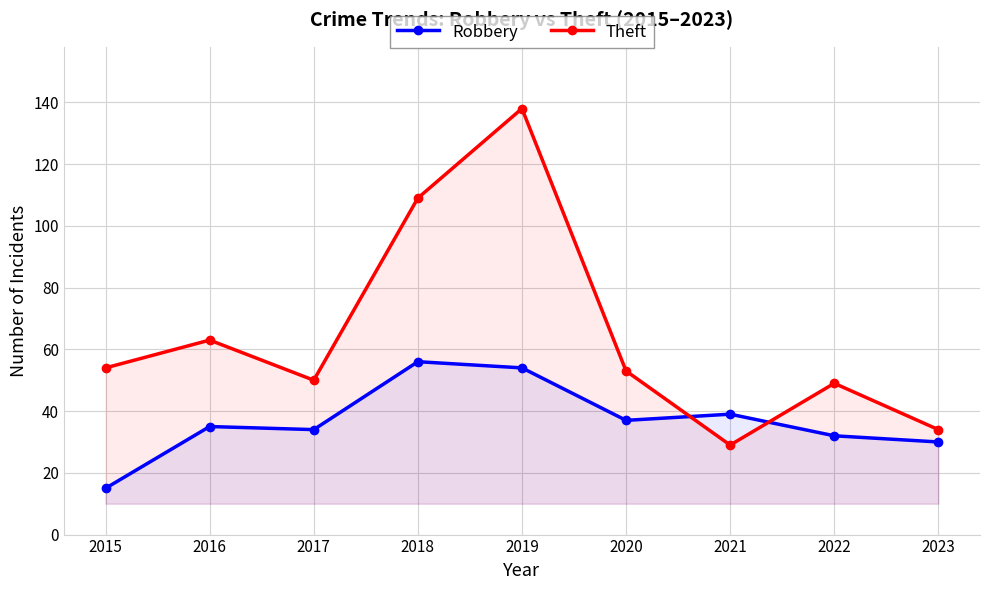

Which series has the largest total across all categories?

Theft